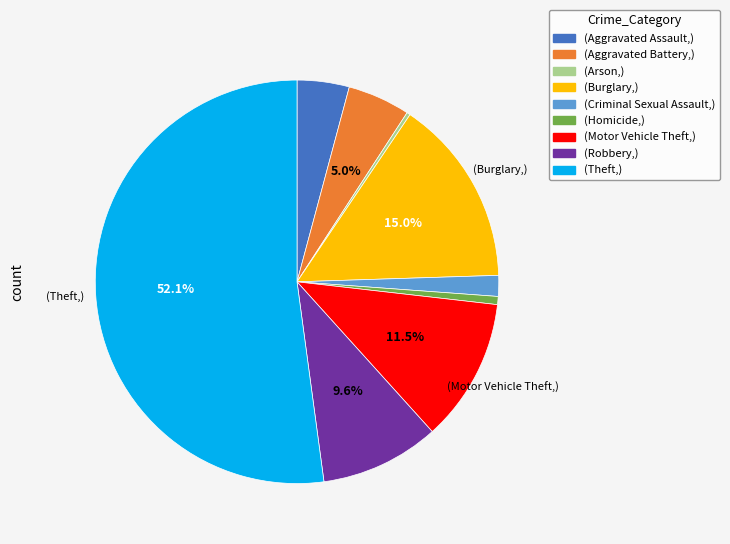

Count the number of slices in the pie.

9